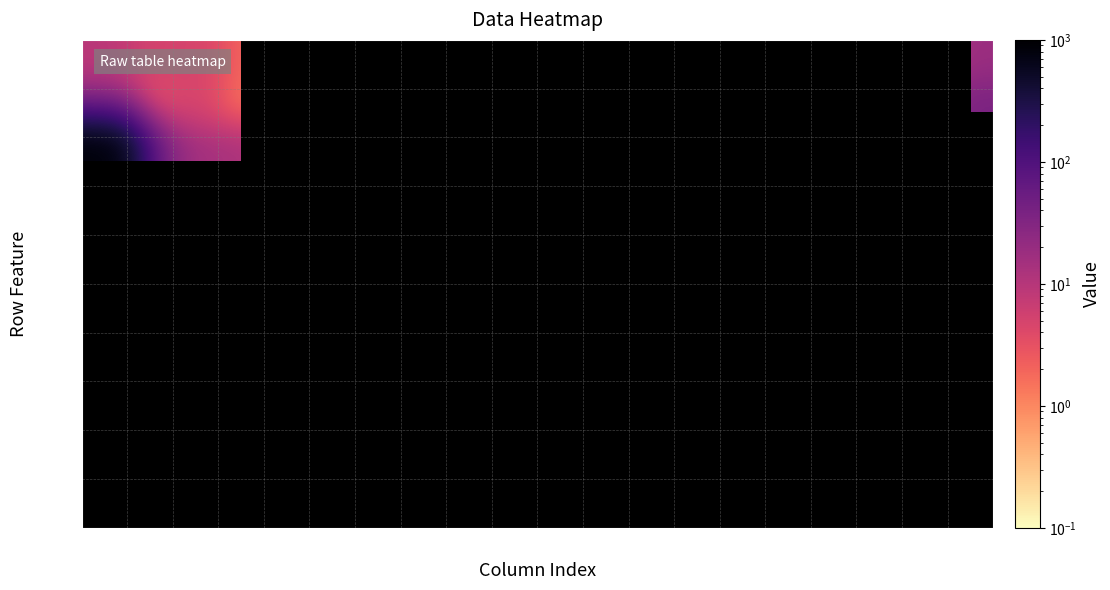

Which has a higher value, r12 or r11?

r11